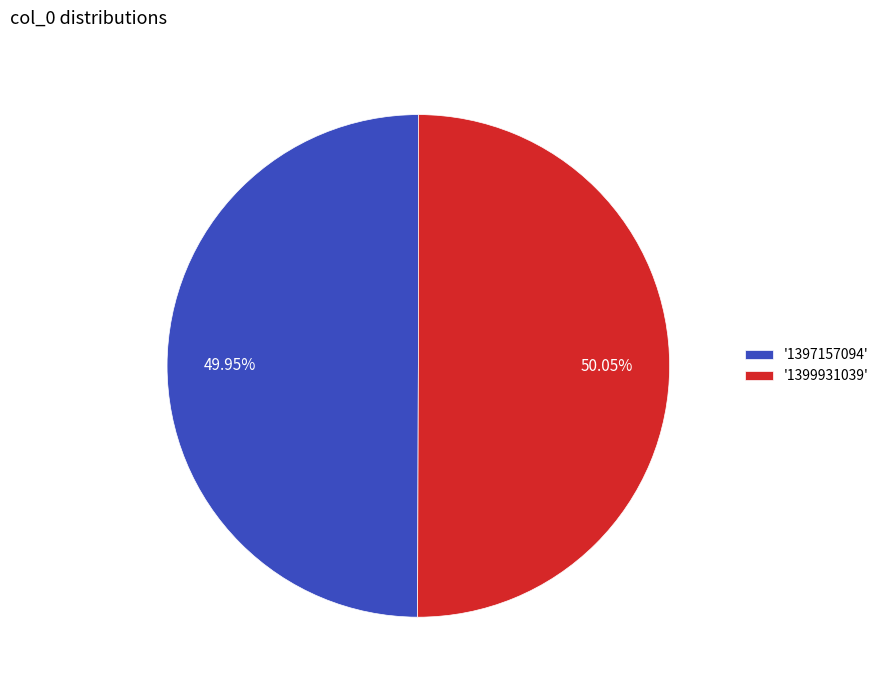

What is the ratio of the value at '1397157094' to the value at '1399931039'?

1.0